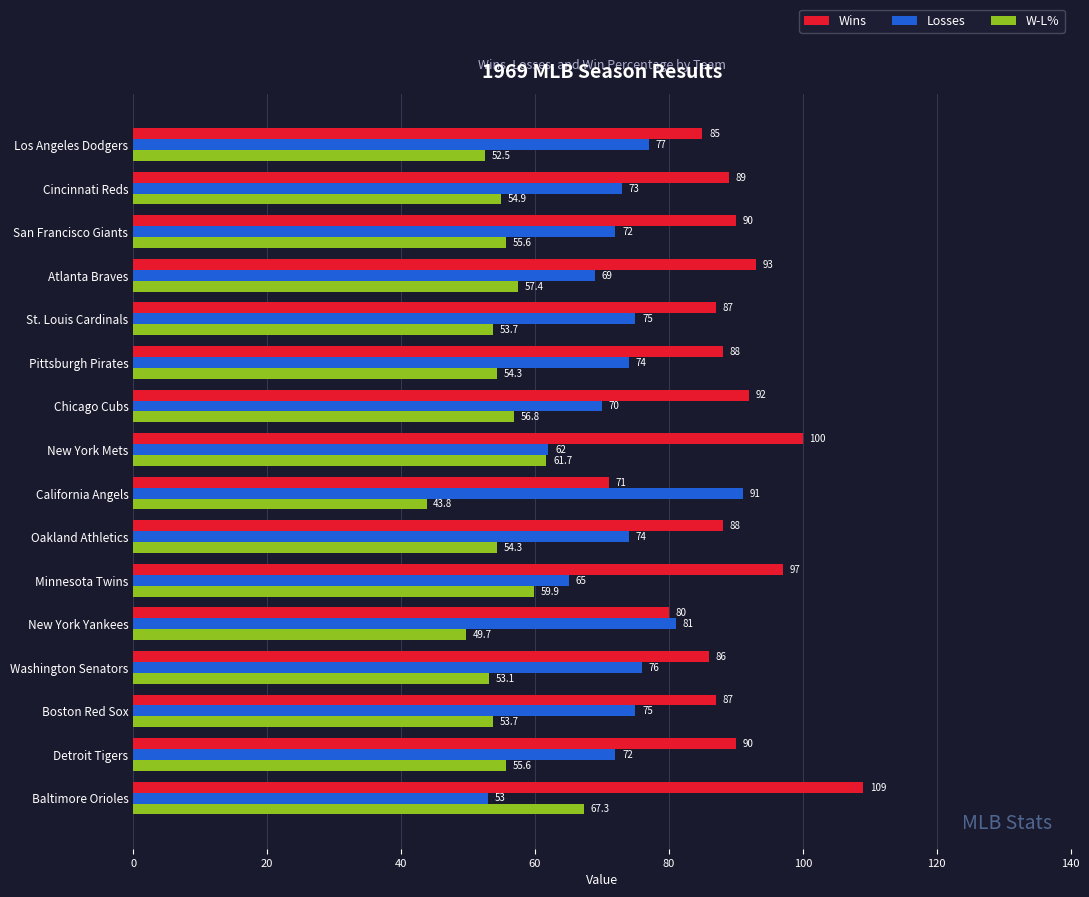

Which series changed the most between Washington Senators and New York Yankees?

Wins